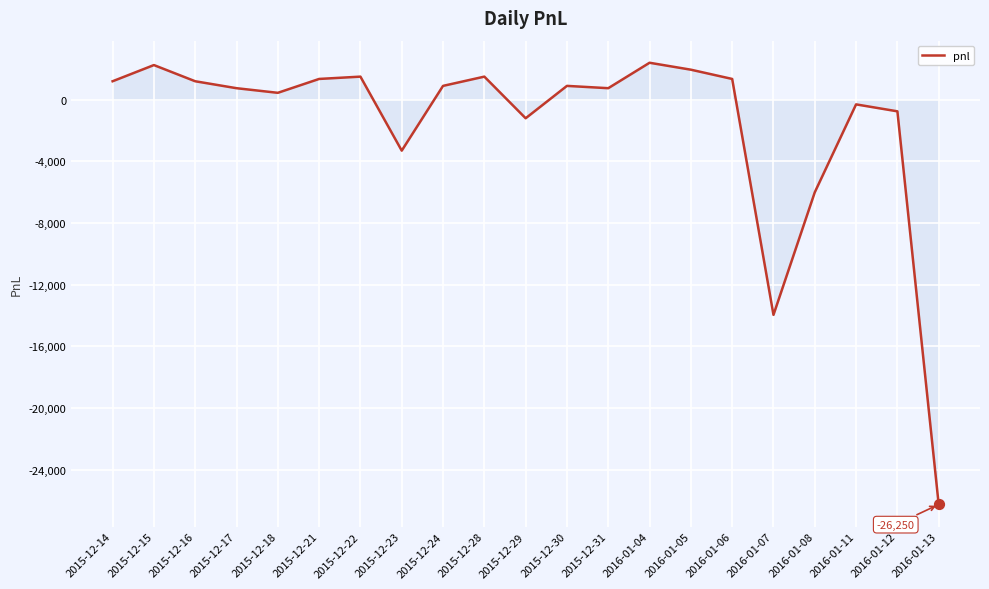

Between 2015-12-14 and 2015-12-31, which is larger?

2015-12-14